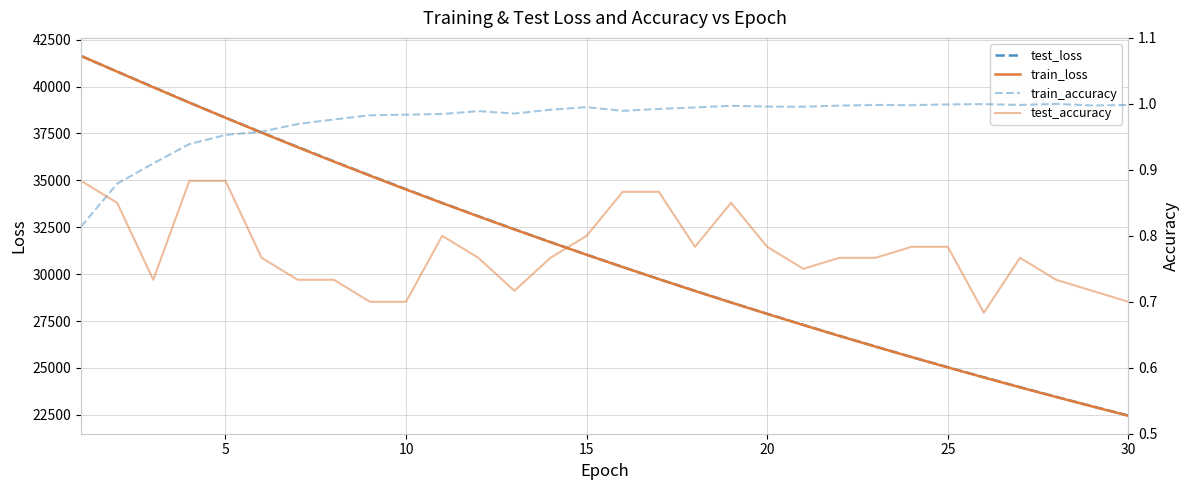

True or false: train_loss and train_accuracy intersect in this chart.

False